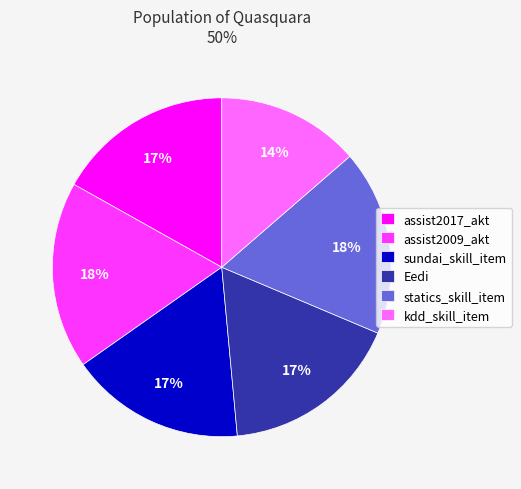

To the nearest percent, what is the average slice percentage?

17%